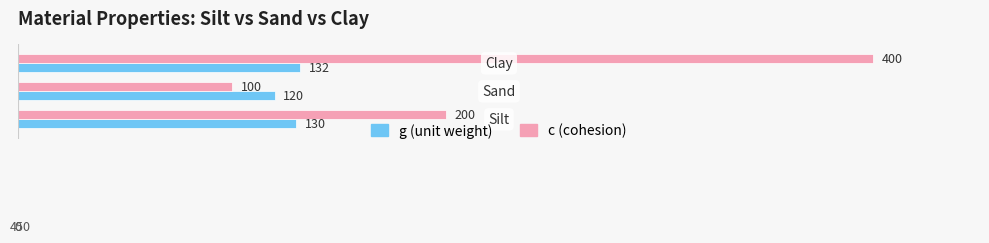

What is the maximum value shown in the chart?

400